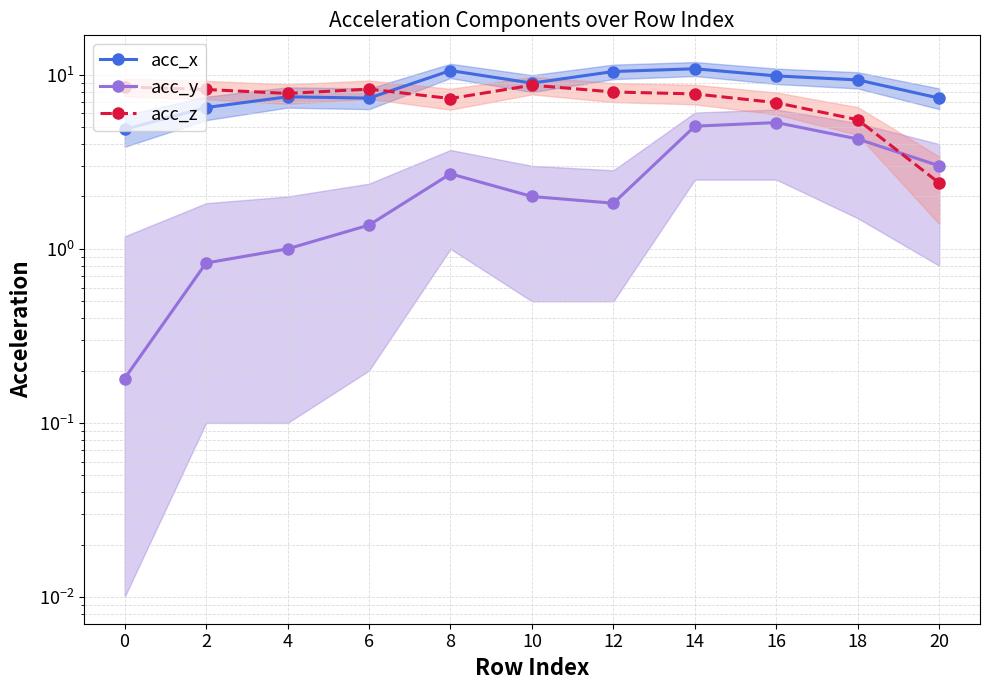

Is it true that acc_z equals 6.9 at 16?

True